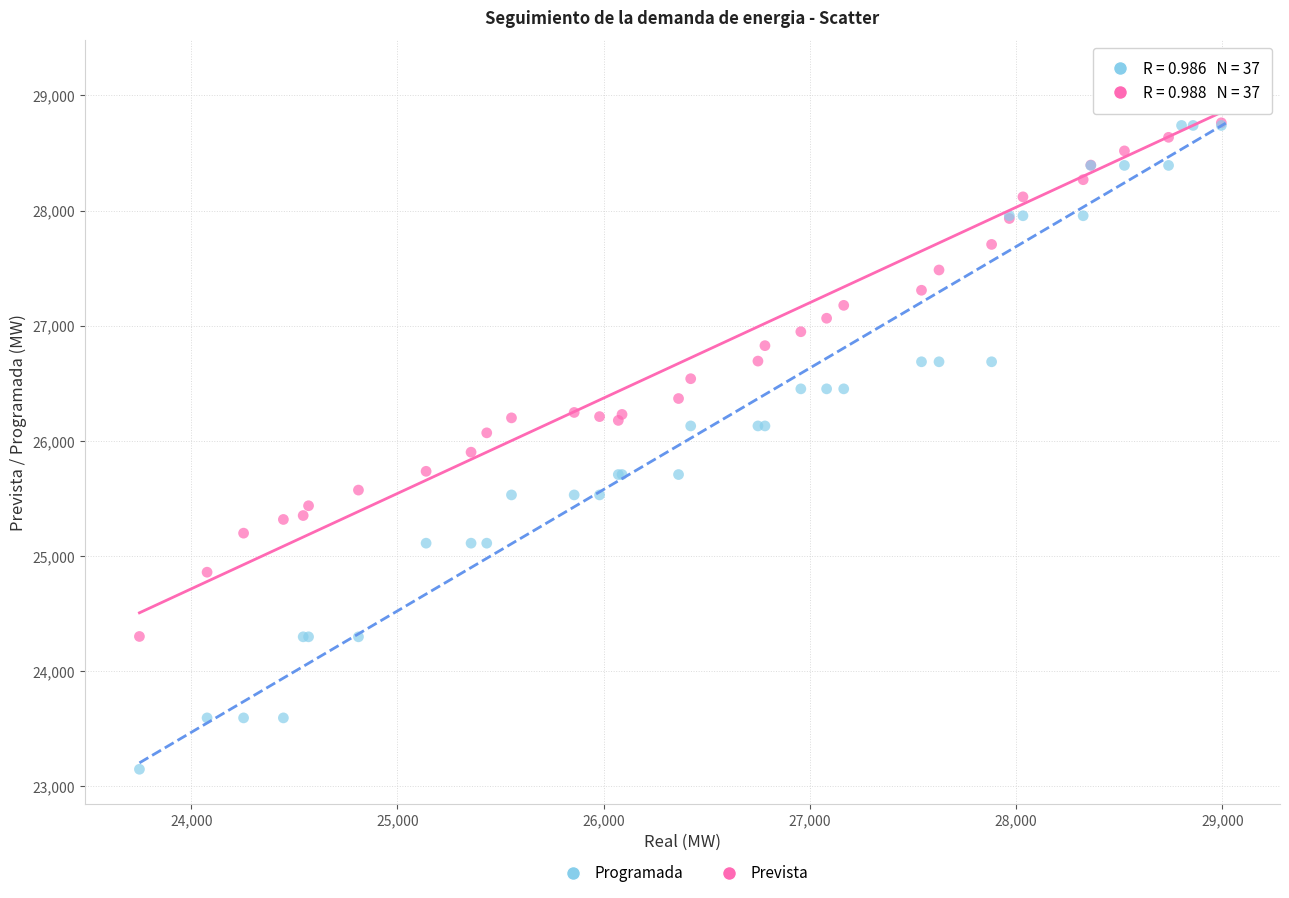

Which series reaches the minimum Y coordinate?

Programada